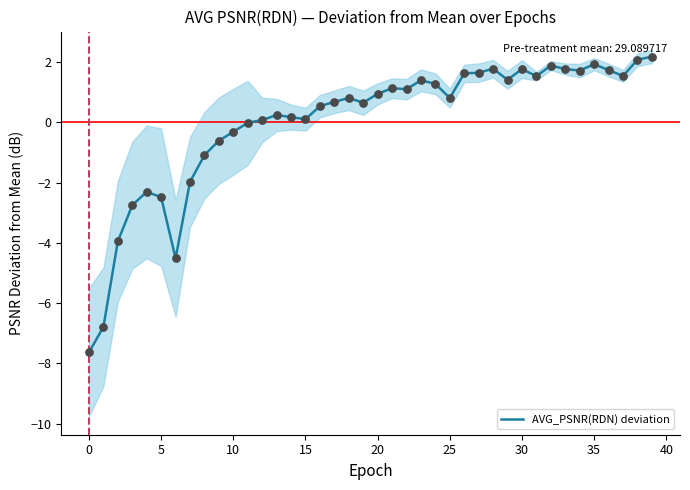

What is the change in value from 19 to 36?

+1.1